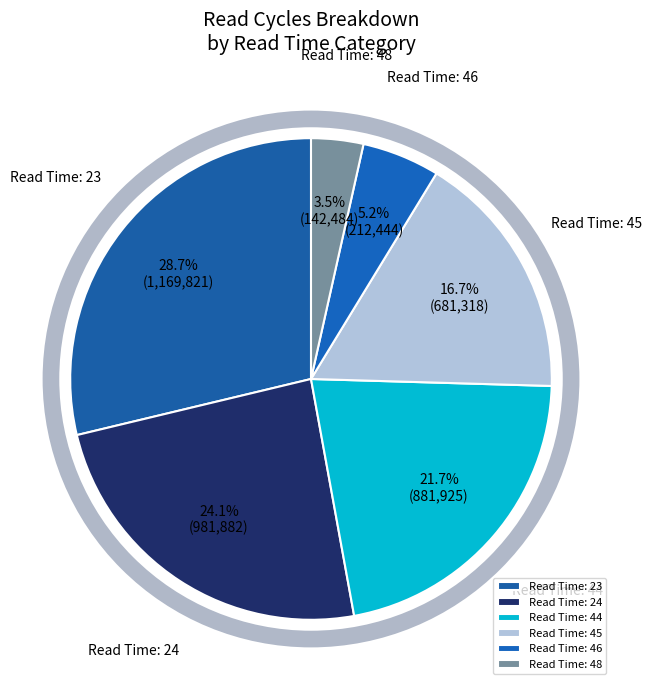

Count the number of slices in the pie.

6